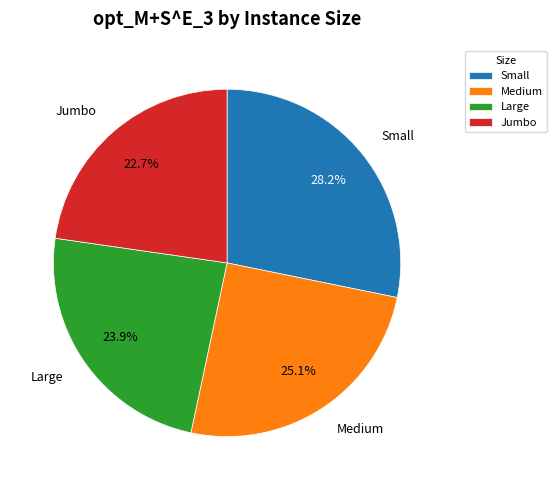

Which category has the biggest portion of the pie?

Small